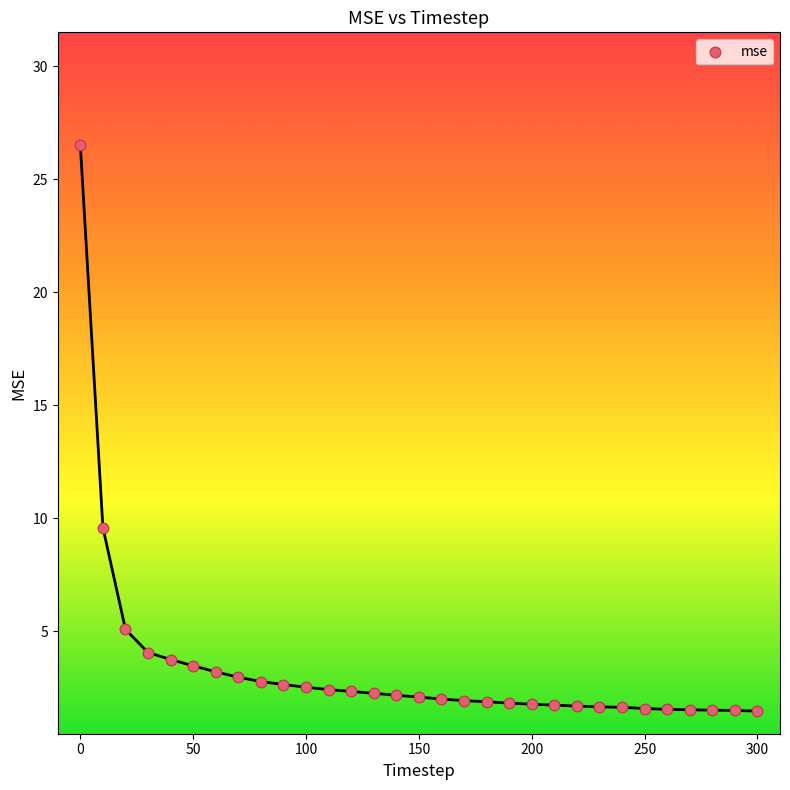

What Y value in the scatter plot is closest to 13?

9.6